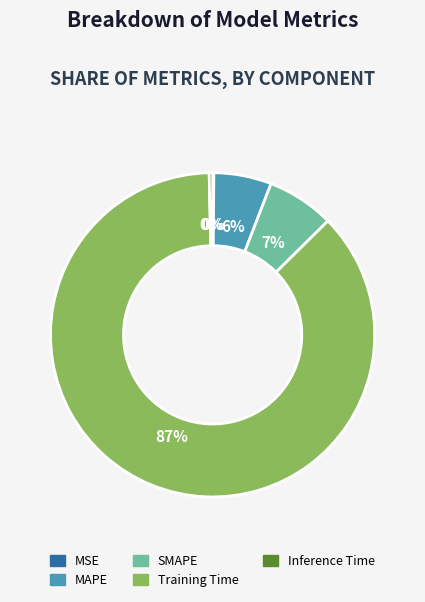

To the nearest percent, what is the average slice percentage?

20%